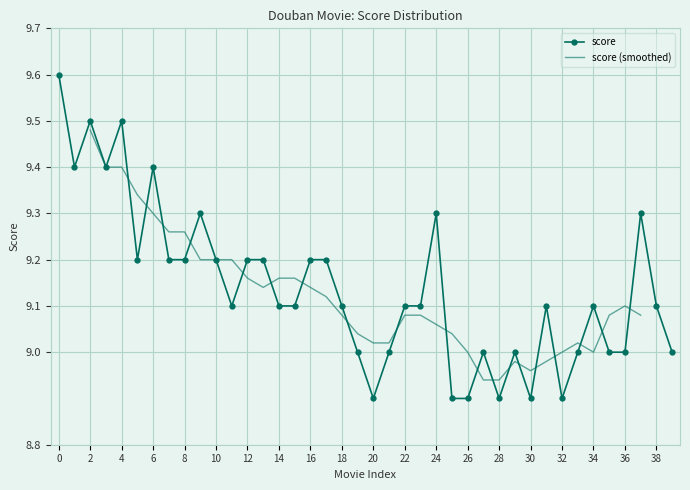

True or false: score has more than 1 interior local peaks.

True